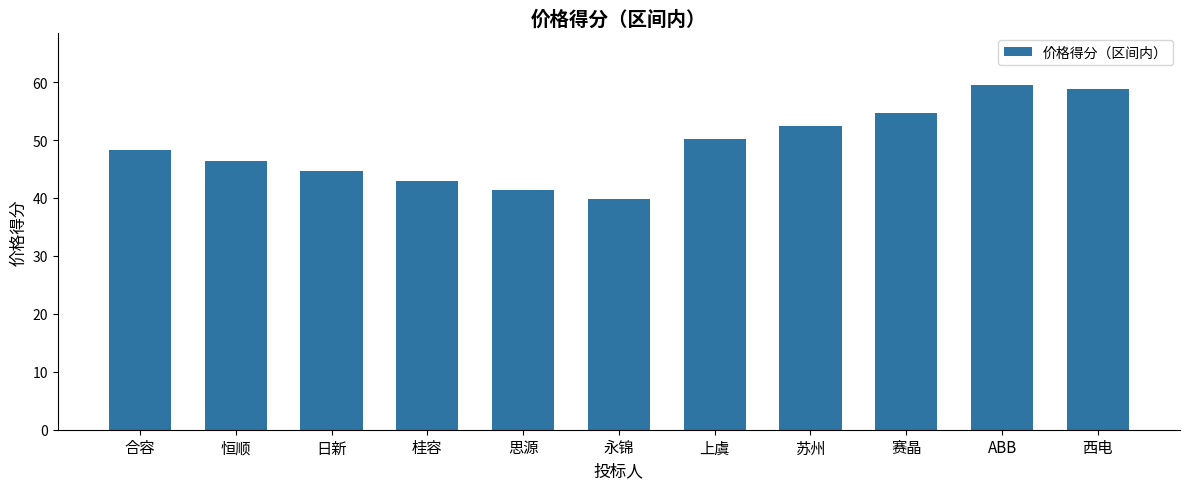

The chart shows a value of 99.6 at 西电. True or false?

False